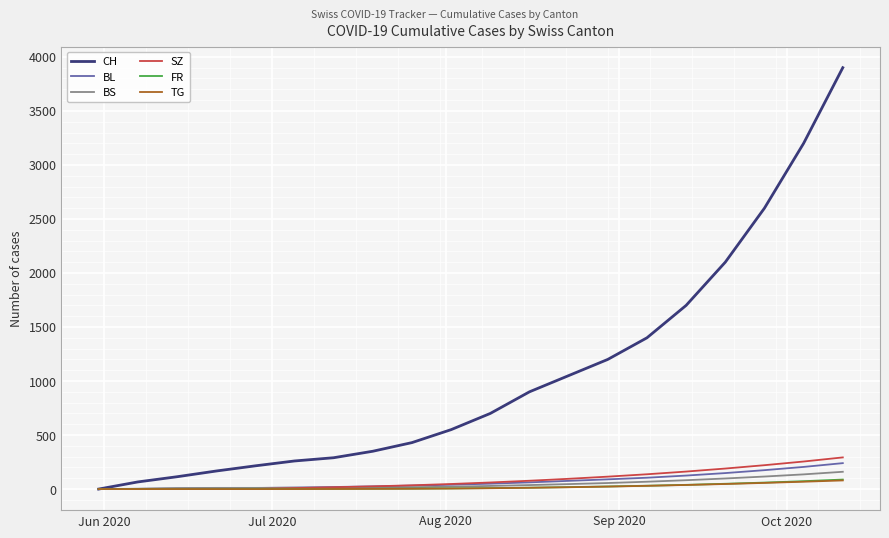

What is the difference between the maximum and minimum values in the FR series?

88